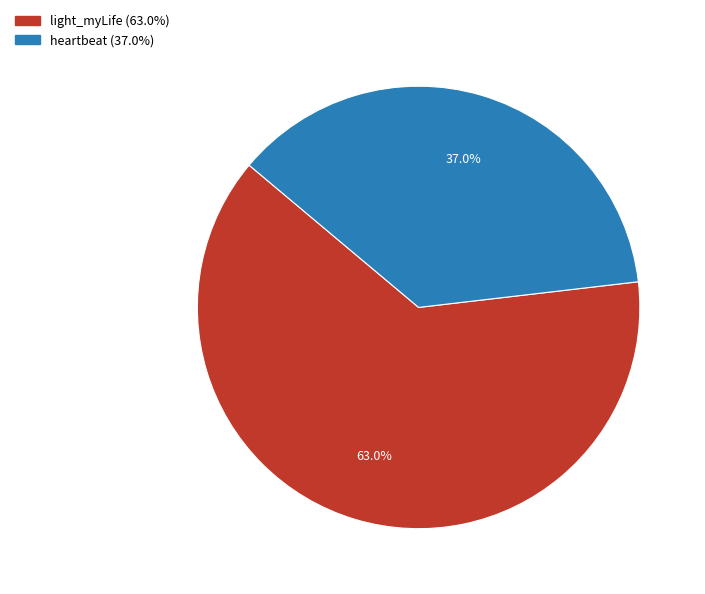

Is light_myLife the majority of the pie?

Yes